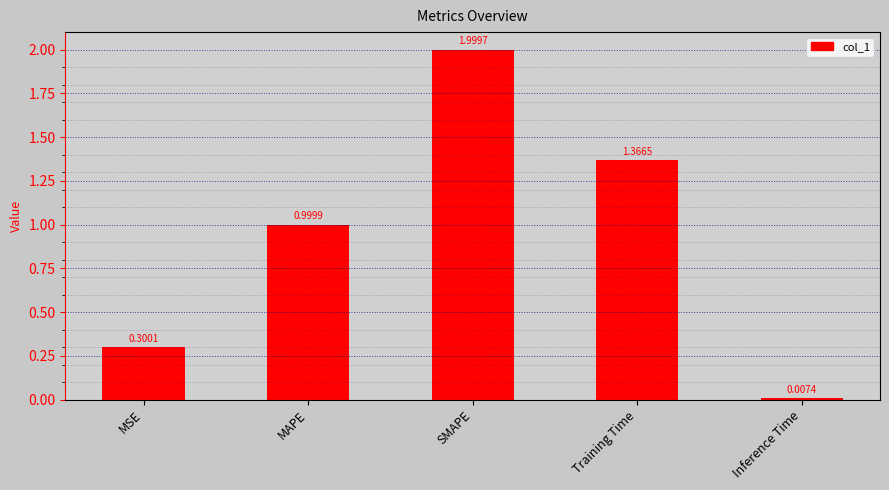

What is the value of the 3rd bar from the left?

2.0